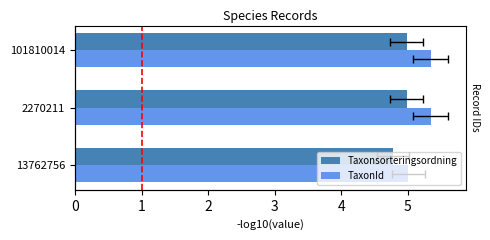

Count the number of categories in the chart.

3